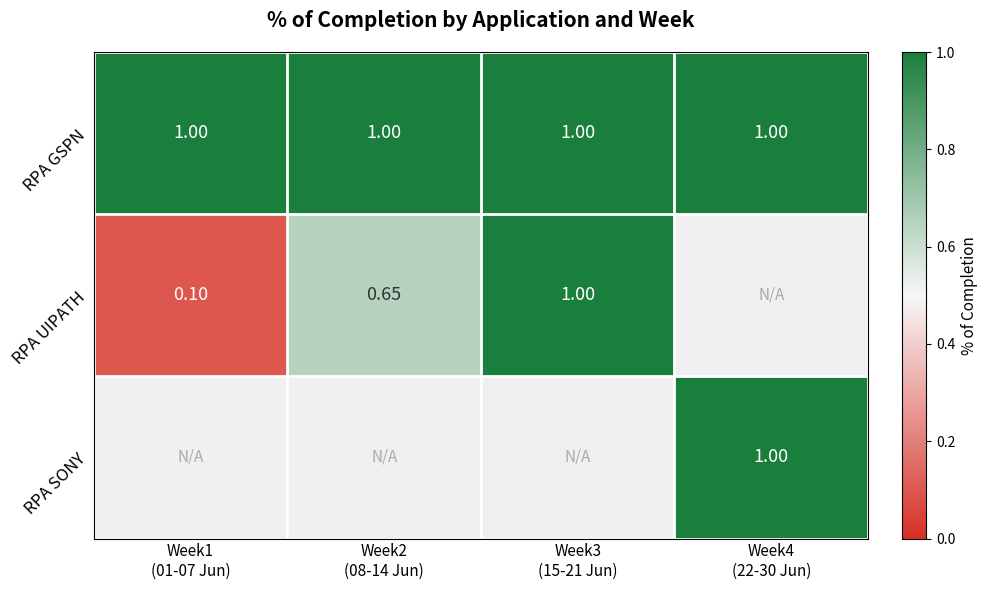

At which label is RPA UIPATH closest to 0?

Week1 (01-07 Jun)